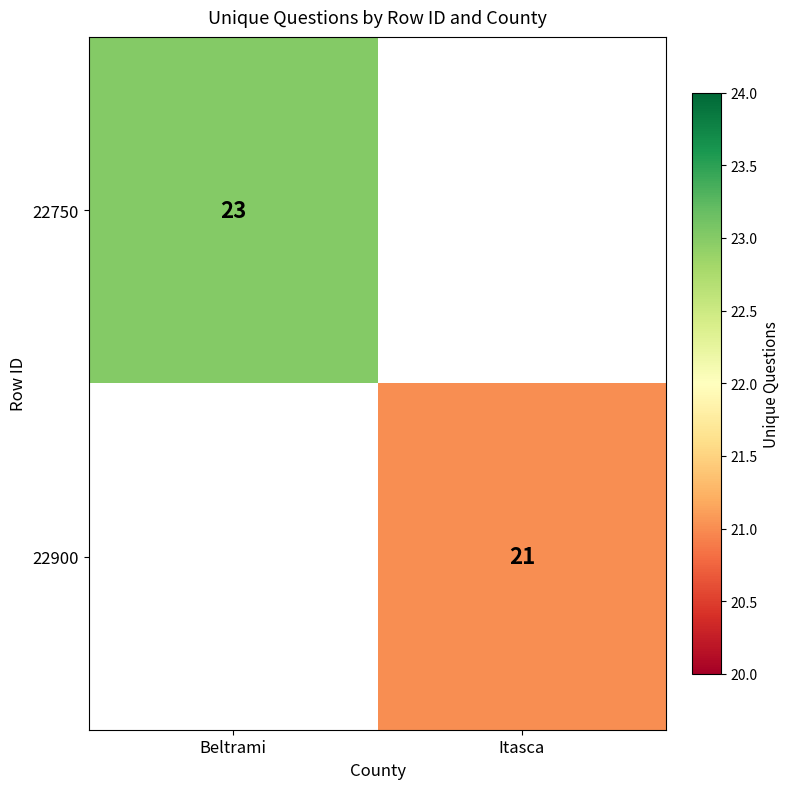

True or false: 22750 has a value of 34.4 at Beltrami.

False